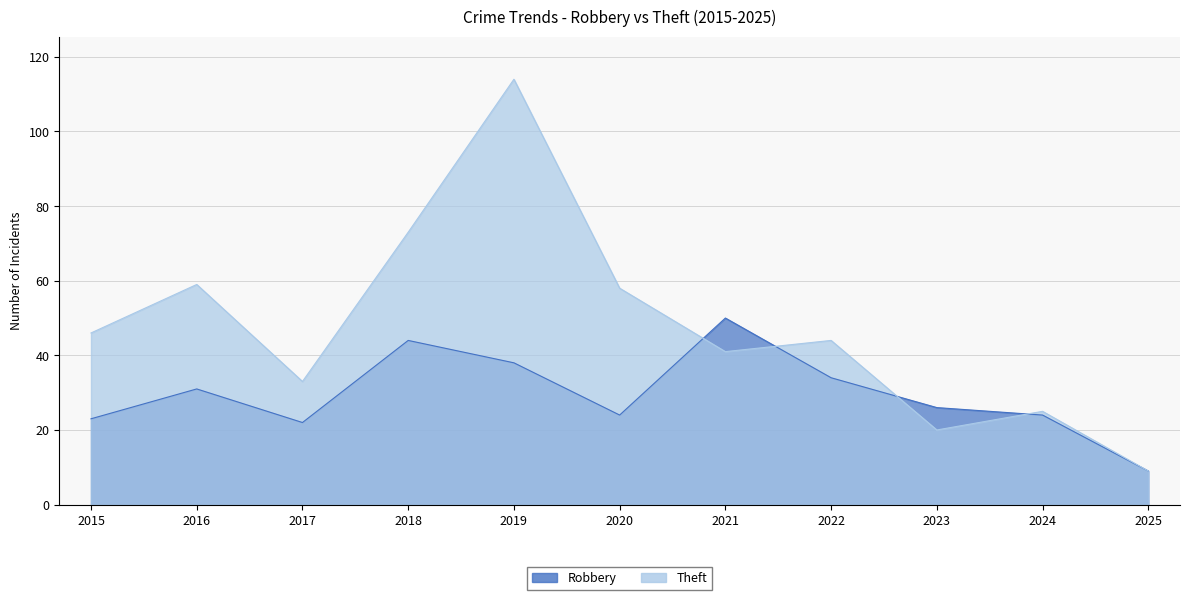

Does the chart display data point markers on the line(s)?

No